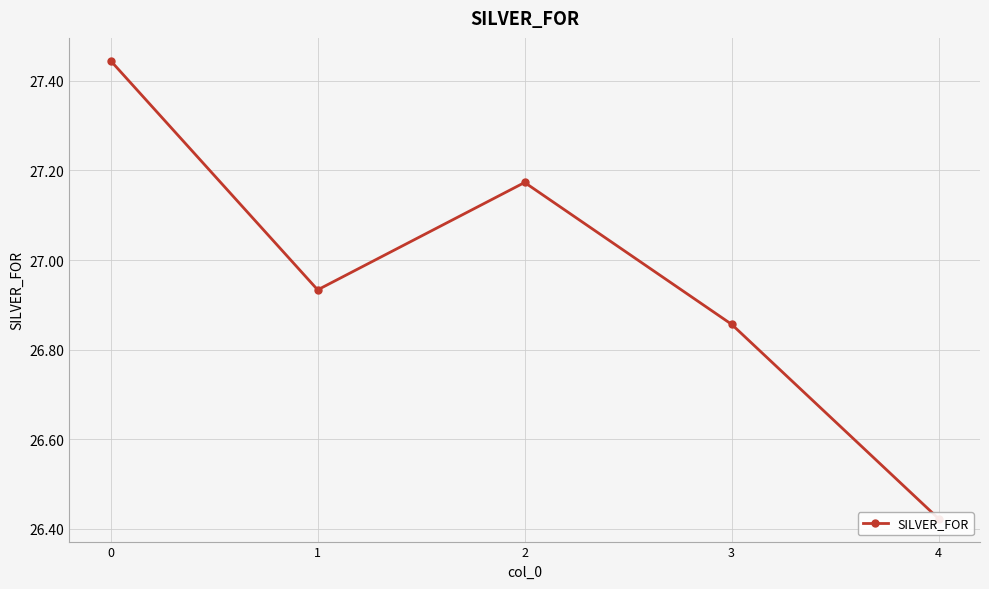

Where is the first local minimum?

1